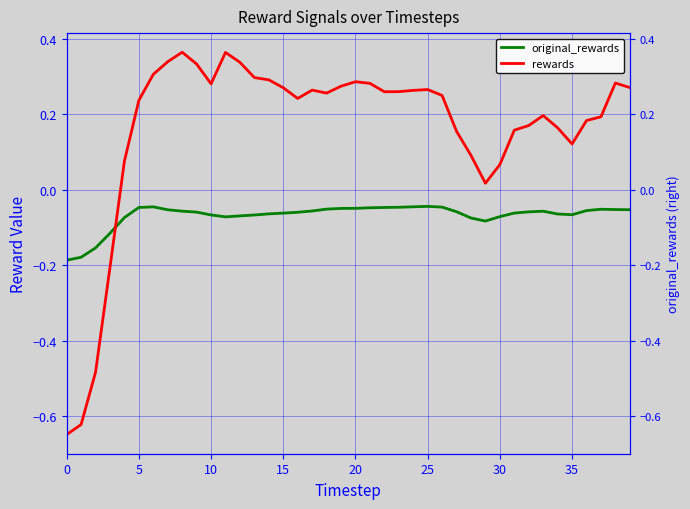

What is the greatest value displayed?

0.4